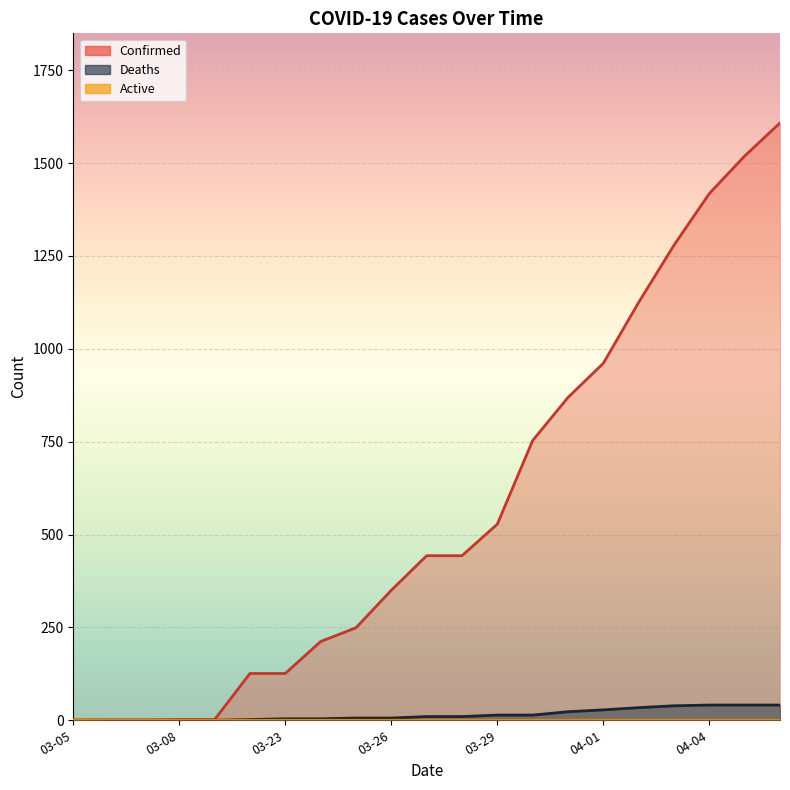

Reading right to left, list all the values displayed in this chart.

Confirmed: 1608	1519	1418	1279	1125	961	869	753	528	443	443	350	249	212	126	126	2	2	1	1	1
Deaths: 41	41	41	39	34	28	23	14	14	10	10	6	6	4	4	2	0	0	0	0	0
Active: 0	0	0	0	0	0	0	0	0	0	0	0	0	0	0	0	0	0	0	0	1